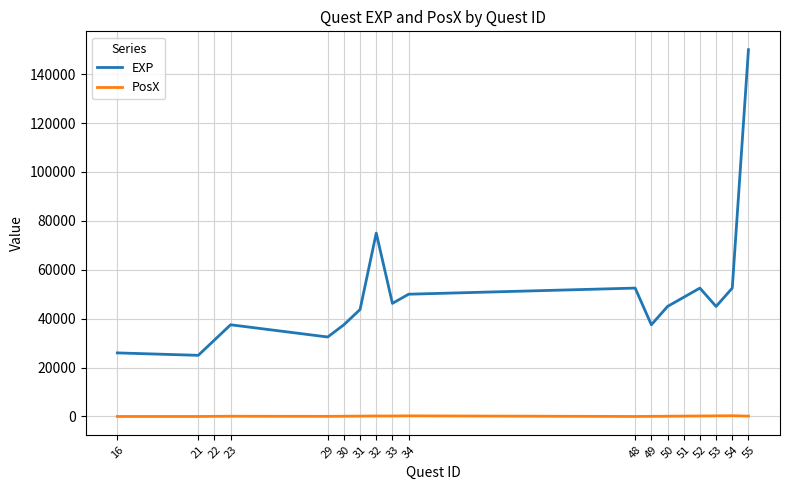

How many PosX values are between 50 and 200?

12